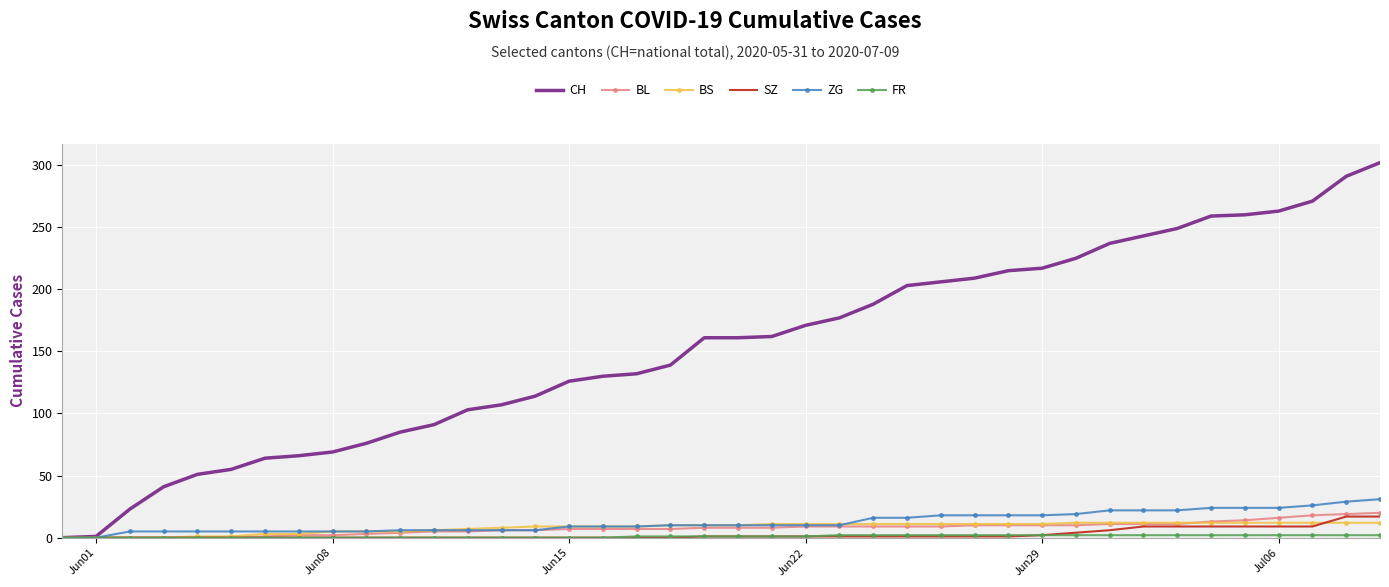

Which series has the widest spread of values?

CH